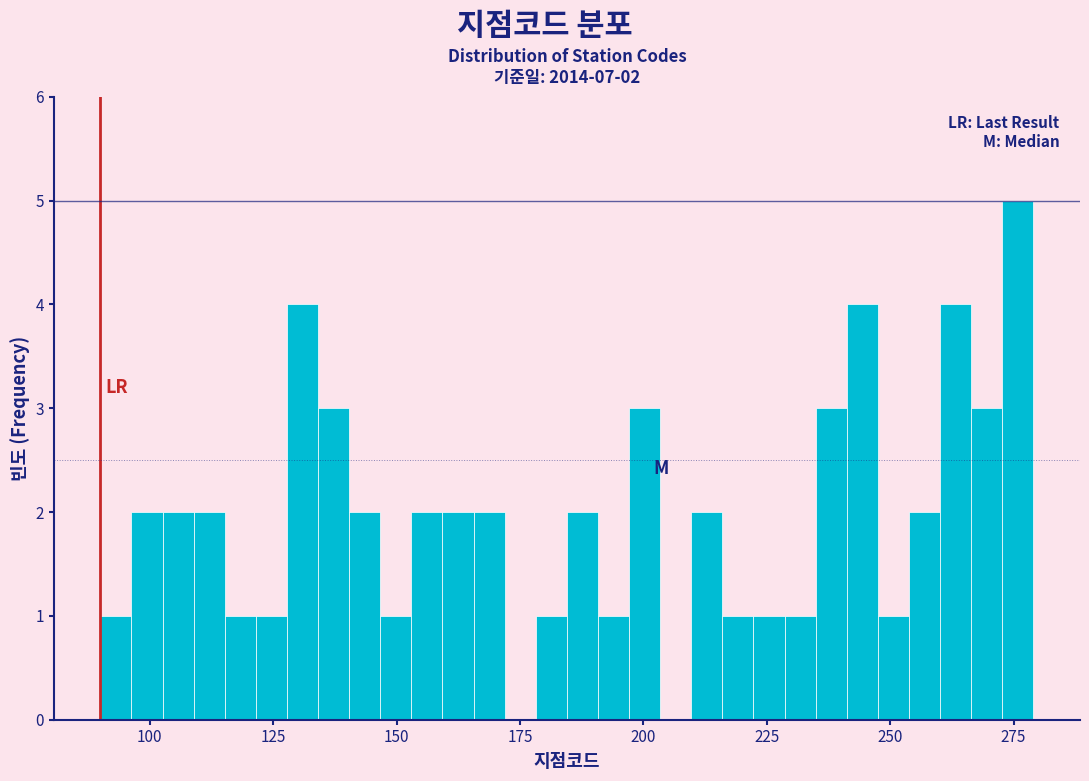

Read against the x-axis, roughly where is the centre of the tallest bar?

275